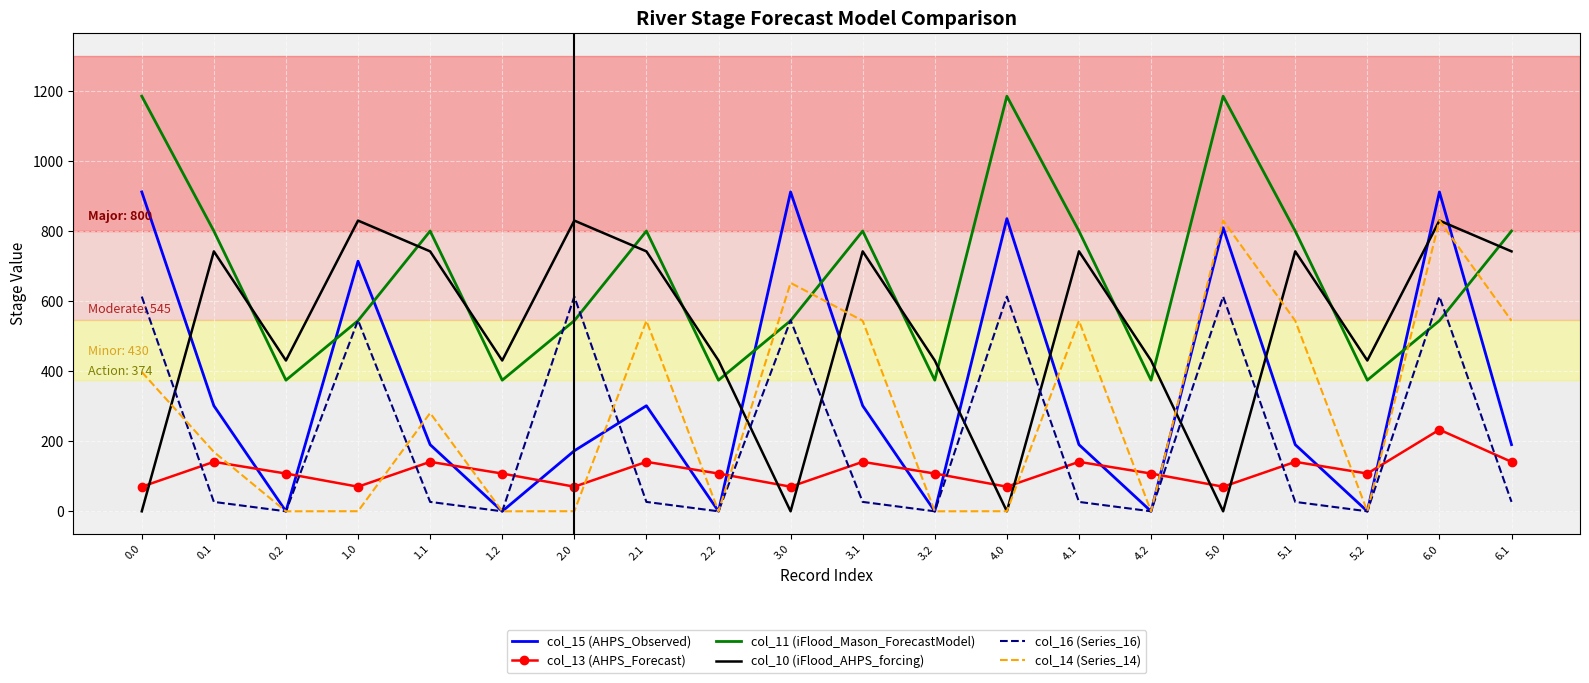

What position from the left is 4.2?

15